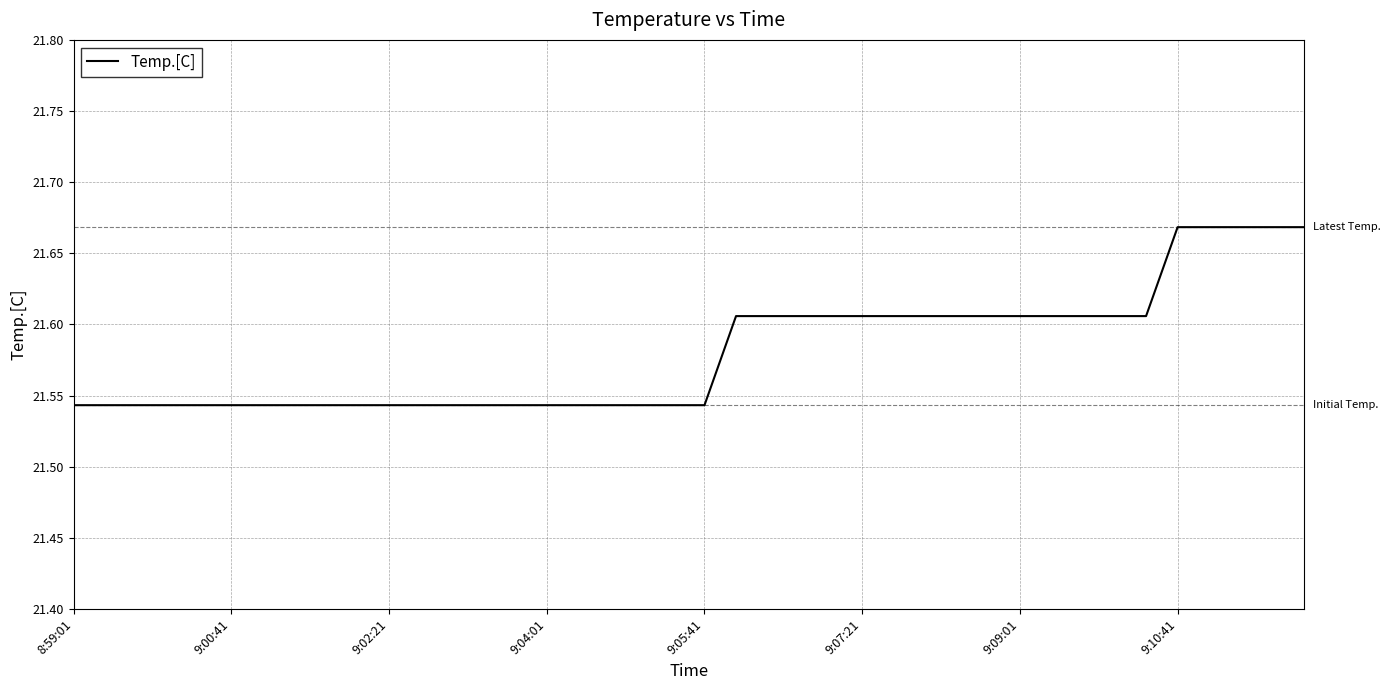

What is the sum of all values?

863.2